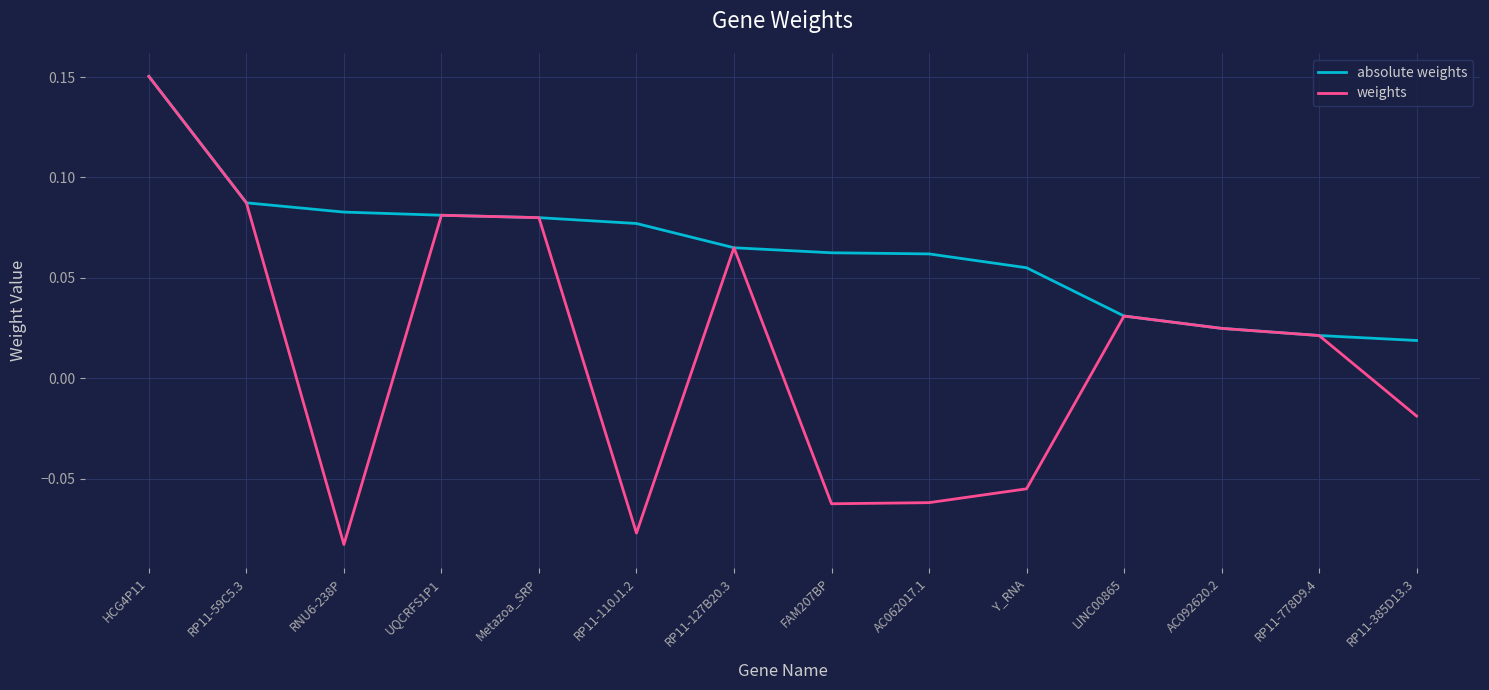

Which series changed the most between RP11-110J1.2 and AC092620.2?

weights